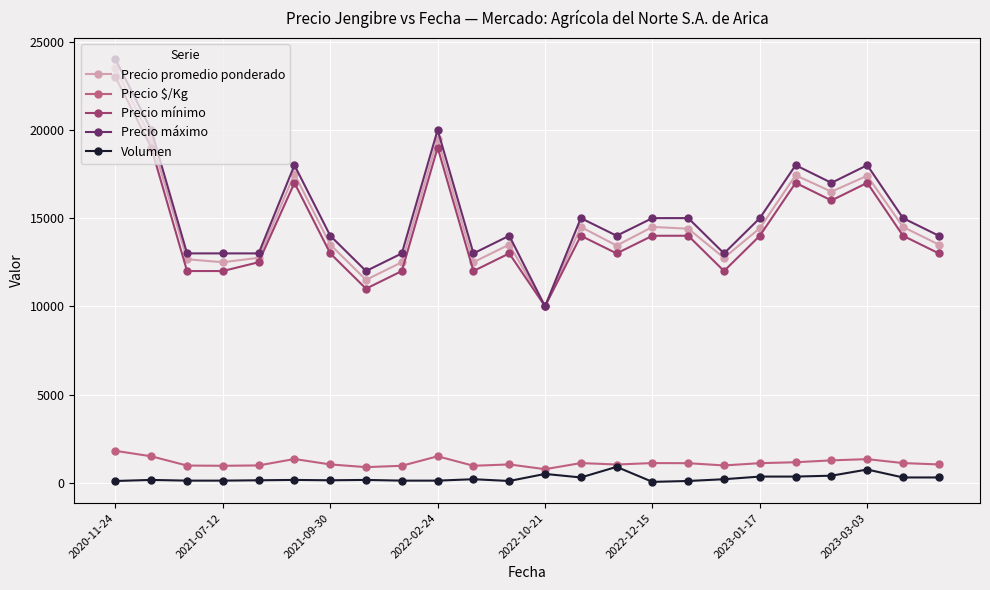

Which series has the largest range (max minus min)?

Precio máximo